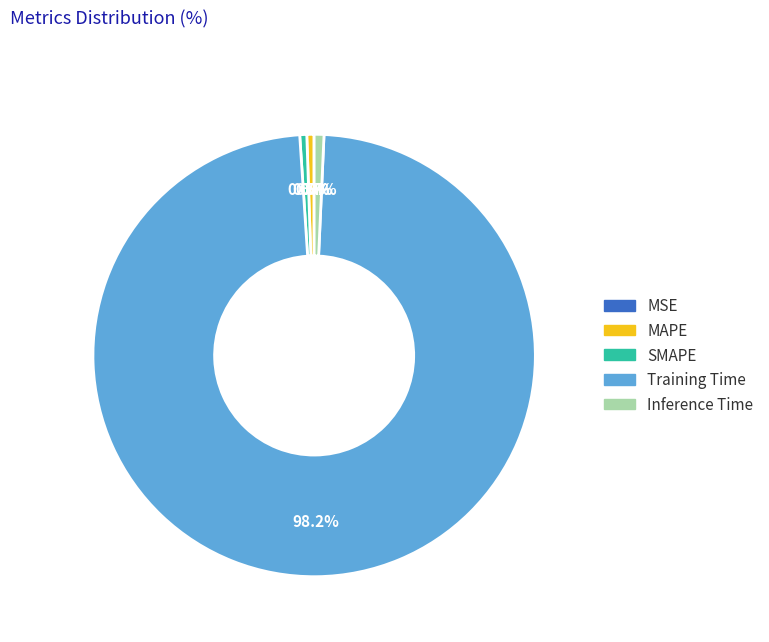

Does Training Time represent more than half of the total?

Yes